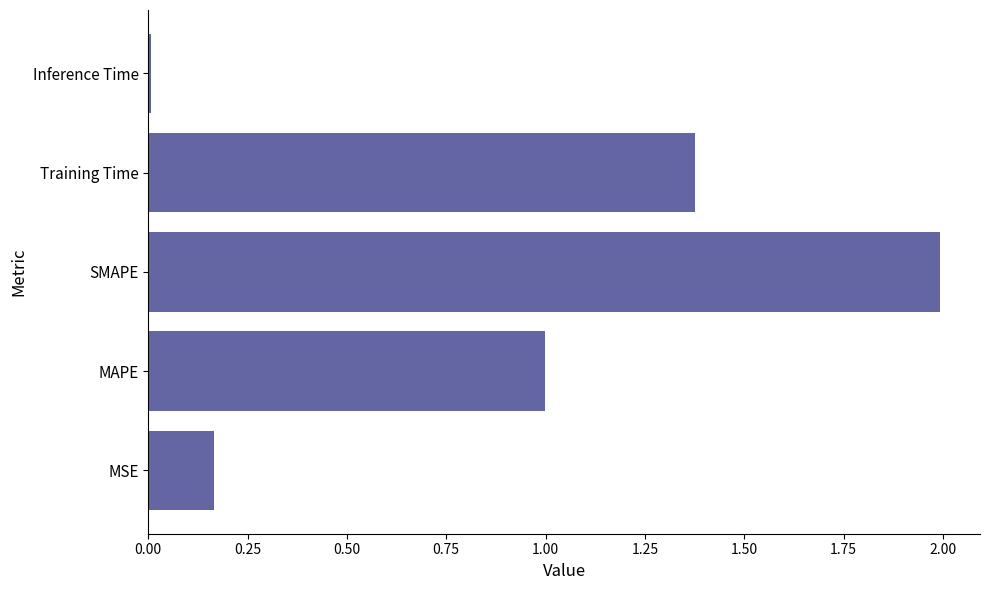

What is the change in value from MSE to Training Time?

+1.2